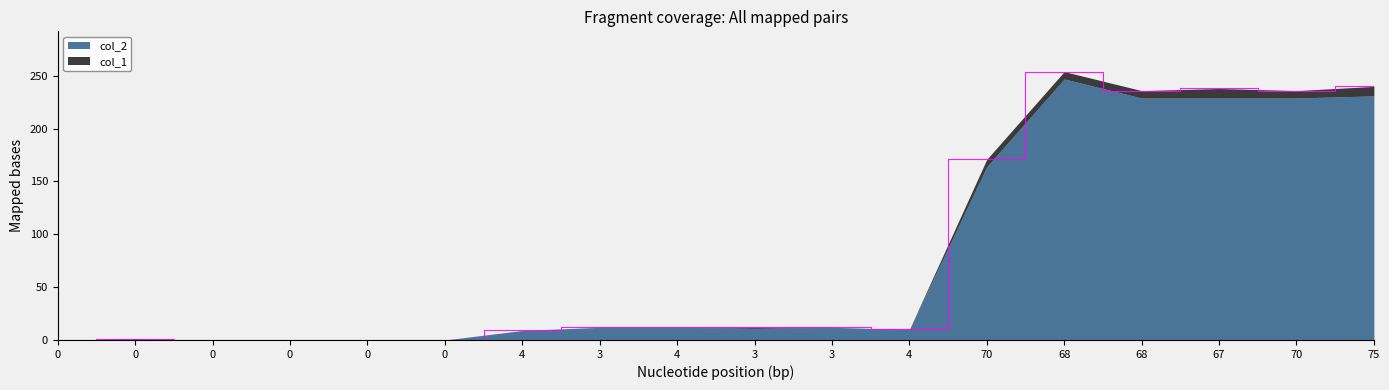

Reading left to right, list all the values displayed in this chart.

0	1	0	0	0	0	9	12	12	12	12	10	171	254	236	238	236	240